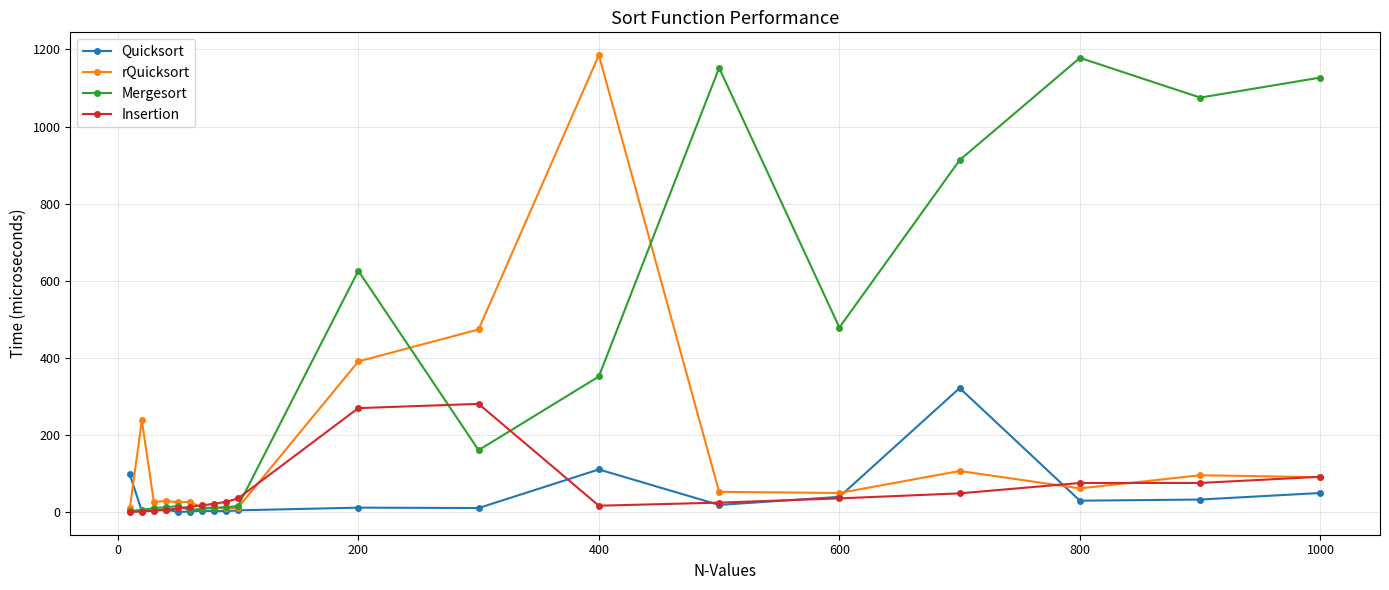

True or false: rQuicksort has more than 1 interior local peaks.

True